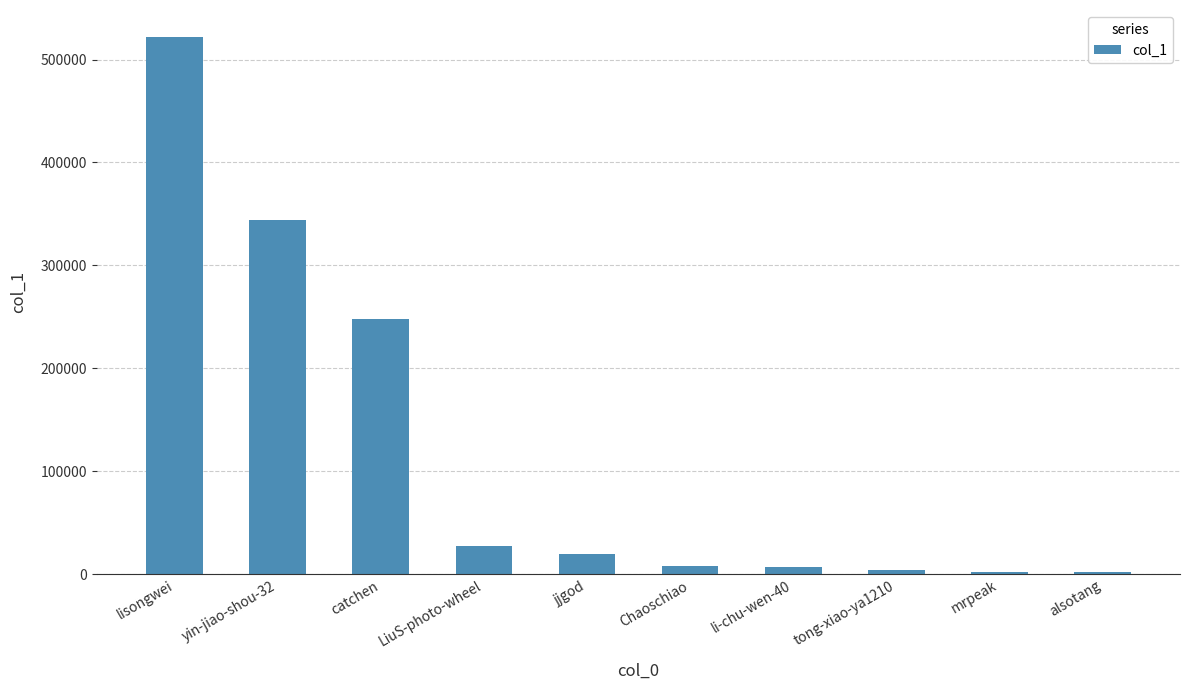

True or false: the data shows 344056 at yin-jiao-shou-32.

True